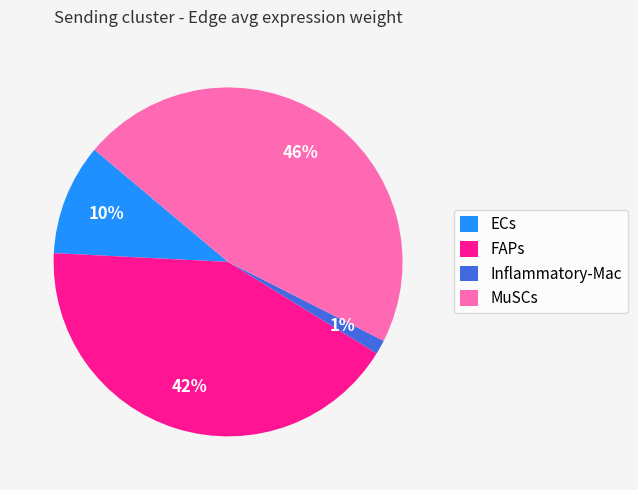

Does ECs account for over 50% of the chart?

No